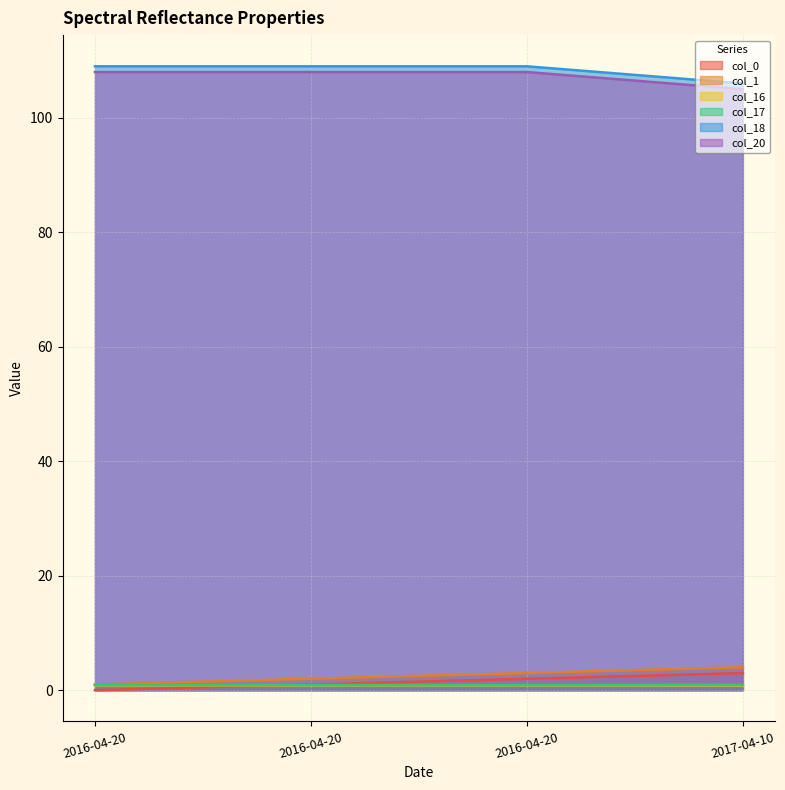

Count the col_16 values in the range 0 to 1.

4